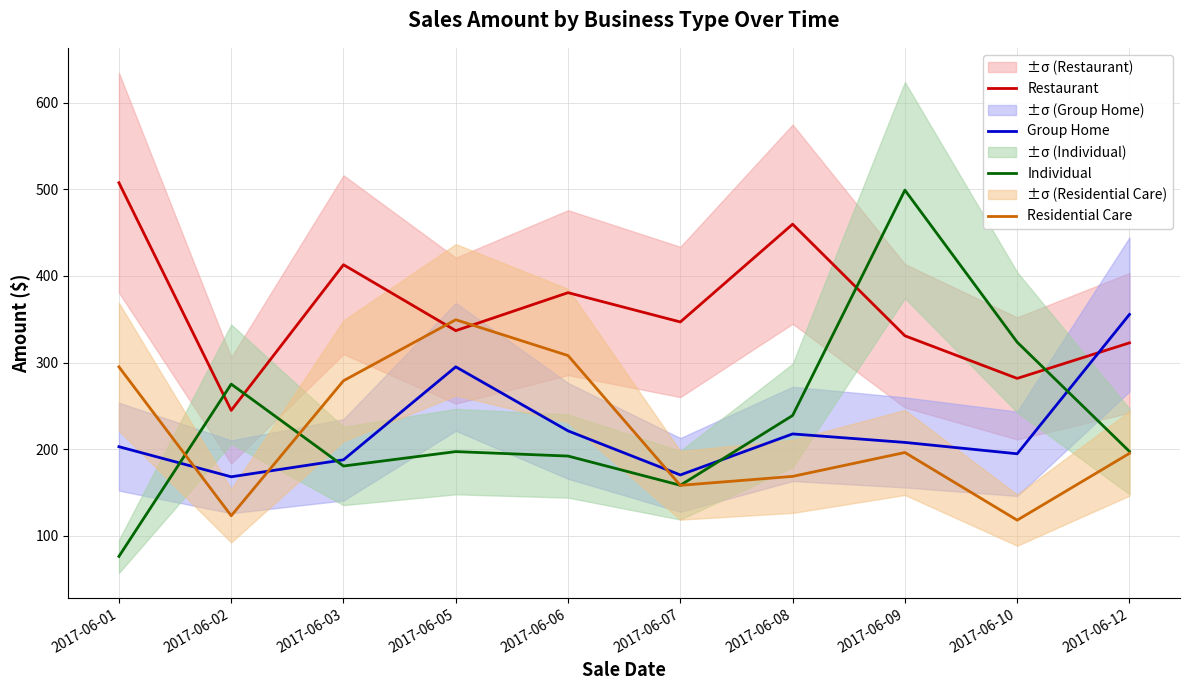

List the series in order of their peak value, lowest first.

Residential Care, Group Home, Individual, Restaurant